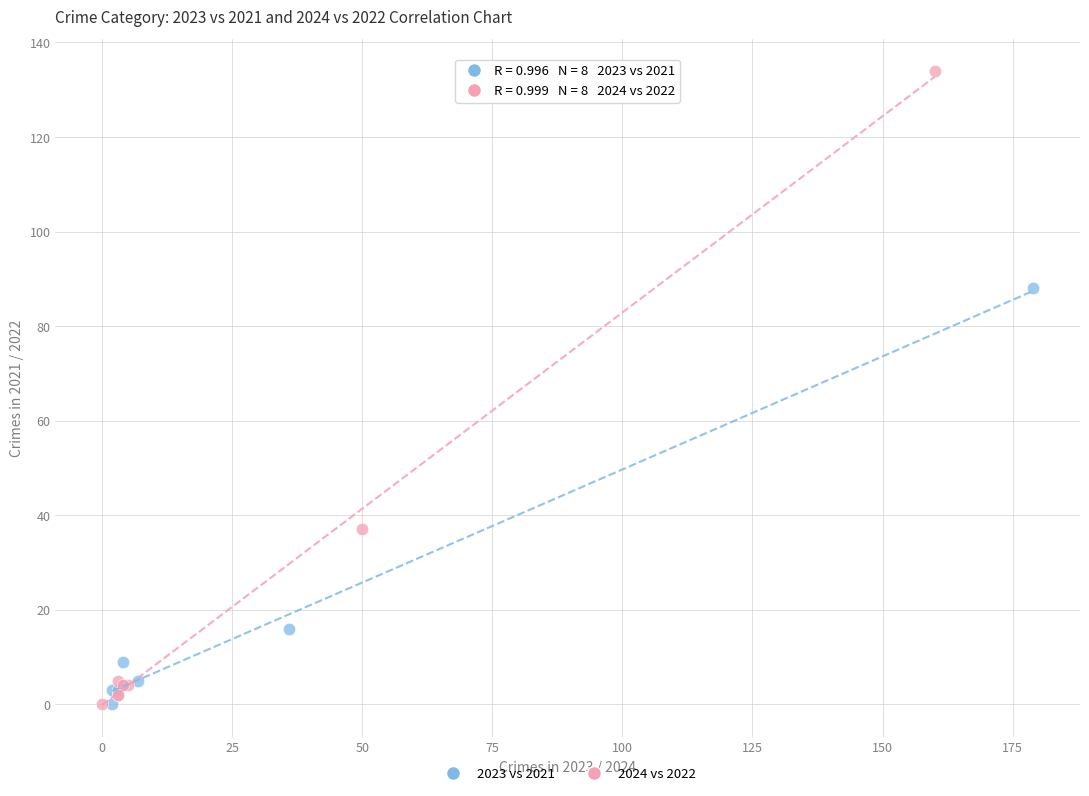

Which series has the largest Y range (max minus min)?

2024 vs 2022